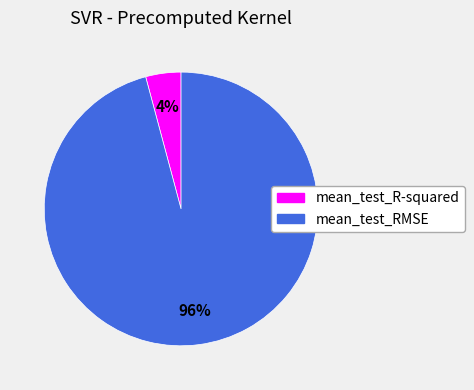

Rank the categories by value from lowest to highest.

mean_test_R-squared, mean_test_RMSE